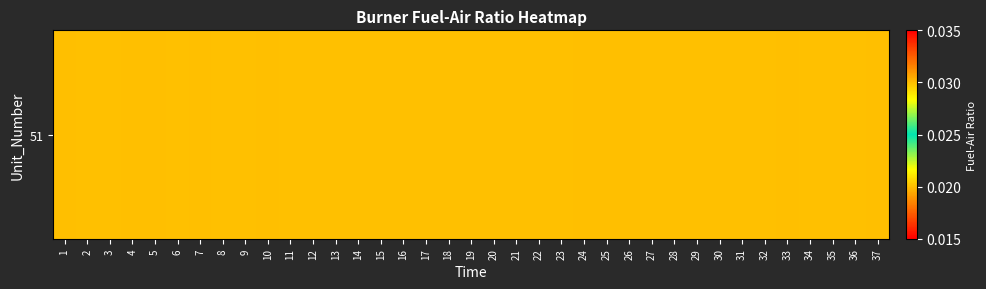

Where is the data nearest to the value 0?

2